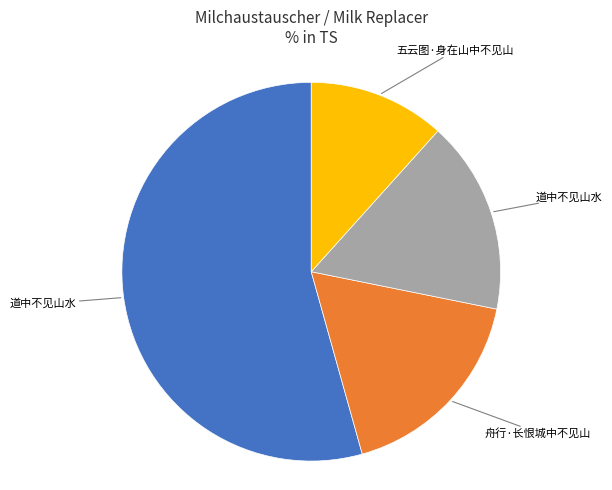

Is there any slice that represents more than half of the pie?

Yes